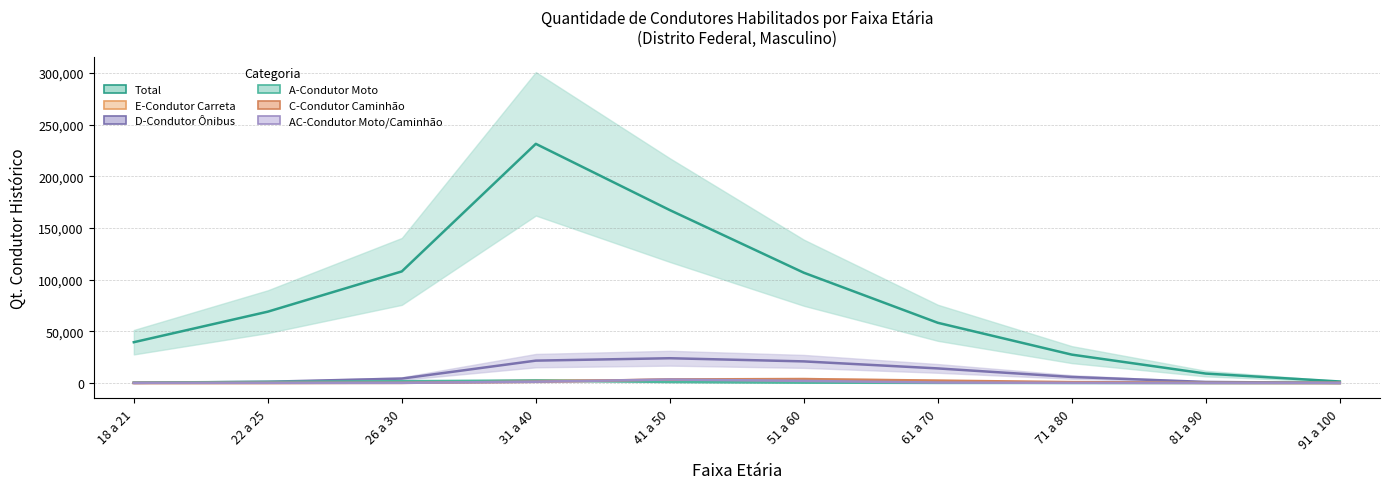

What position from the left is 51 a 60?

6